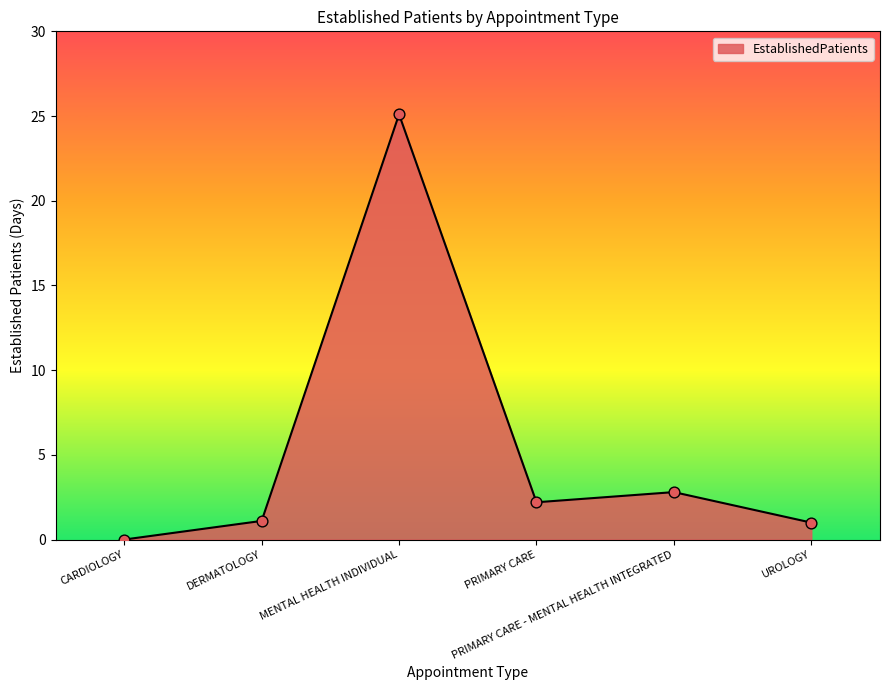

What is the ratio of the value at PRIMARY CARE - MENTAL HEALTH INTEGRATED to the value at DERMATOLOGY?

2.5